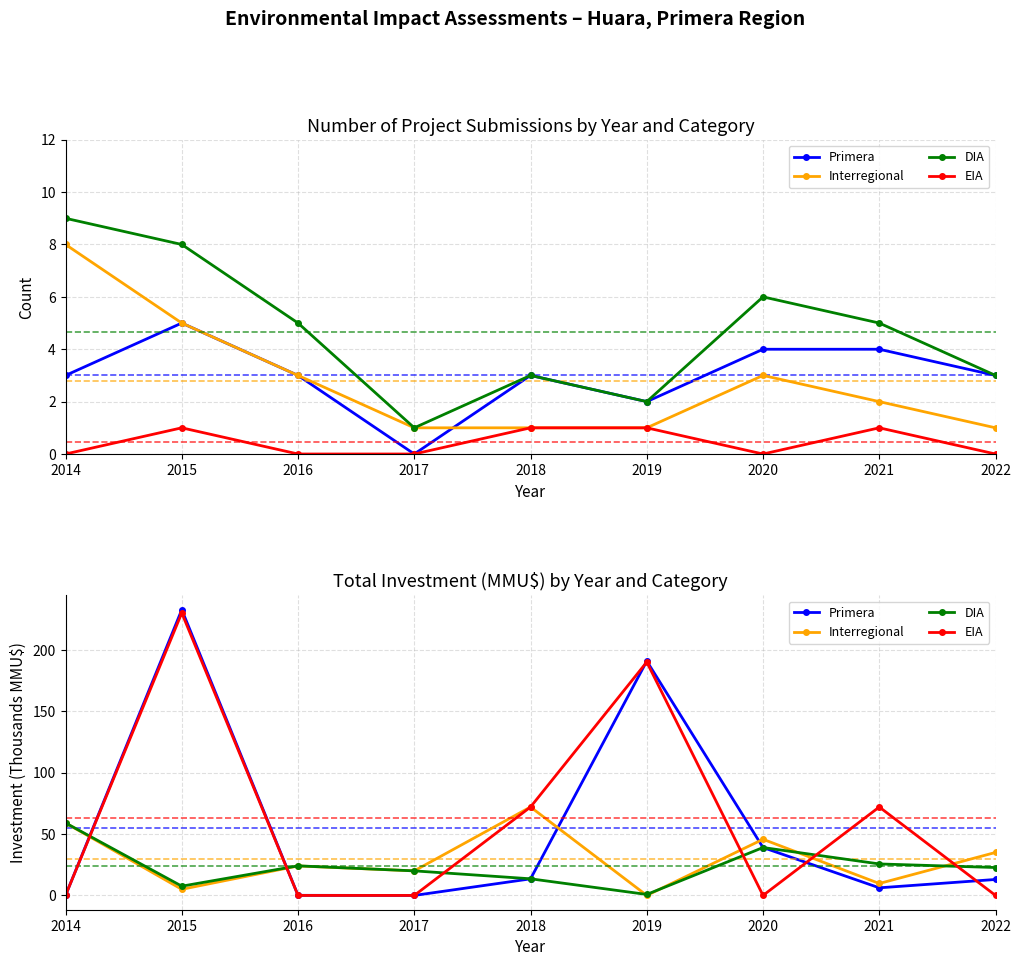

List the series in order of their overall mean, highest first.

EIA, Primera, Interregional, DIA